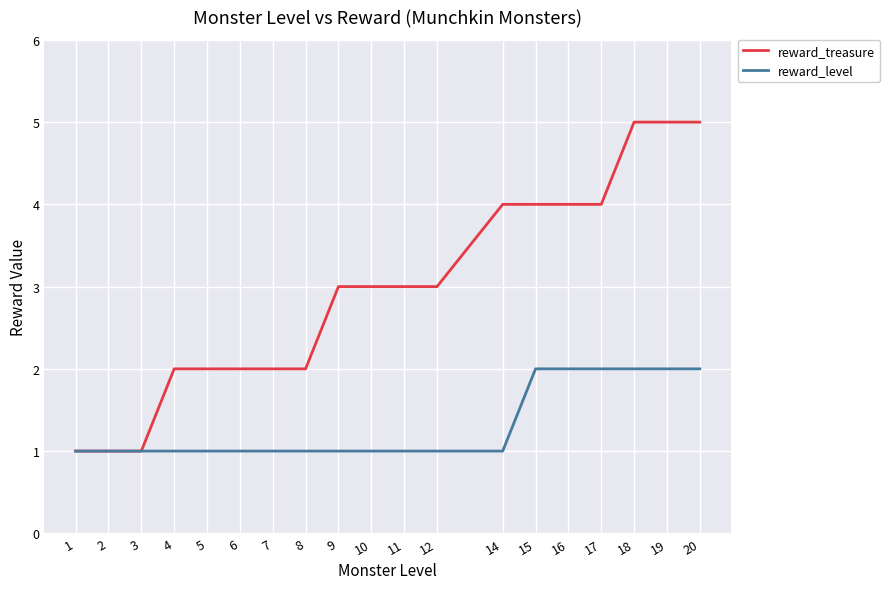

What is the approximate value of reward_treasure at 18?

5